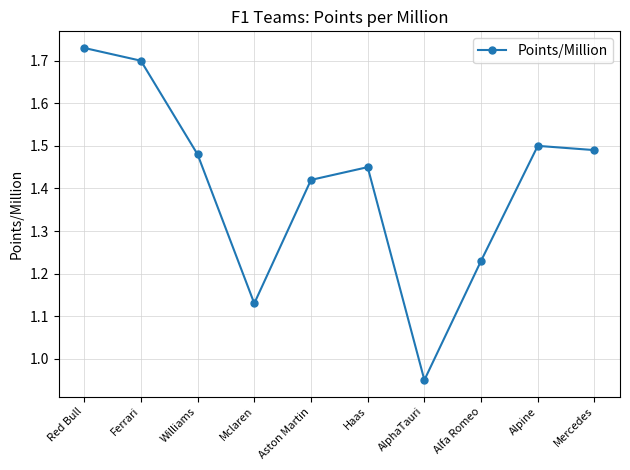

Where is the first local minimum?

Mclaren